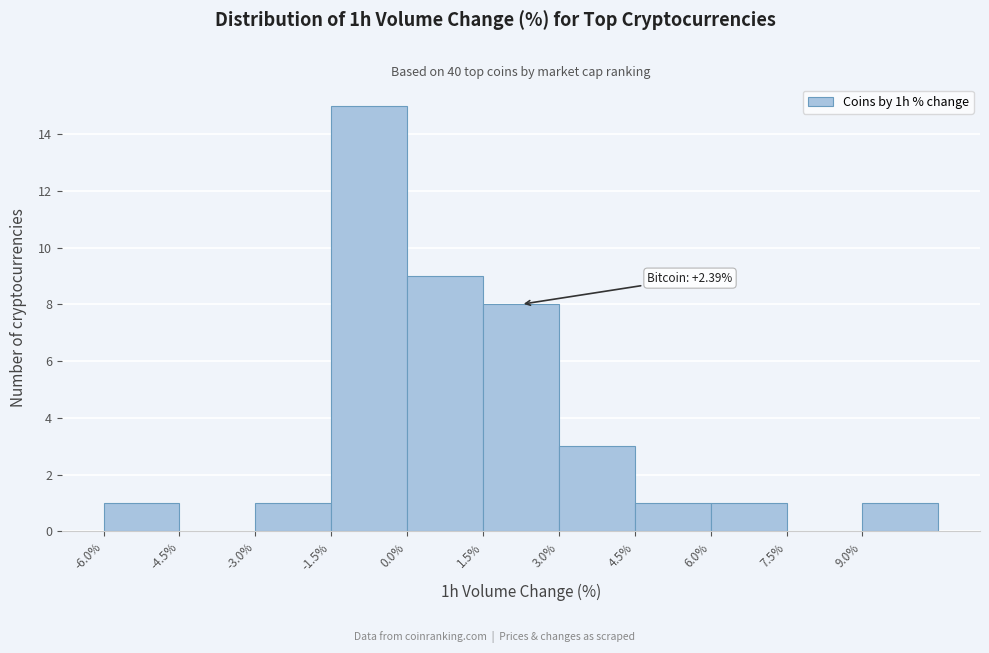

Over which range of the x-axis is the bar tallest?

-1.5 to 0.0